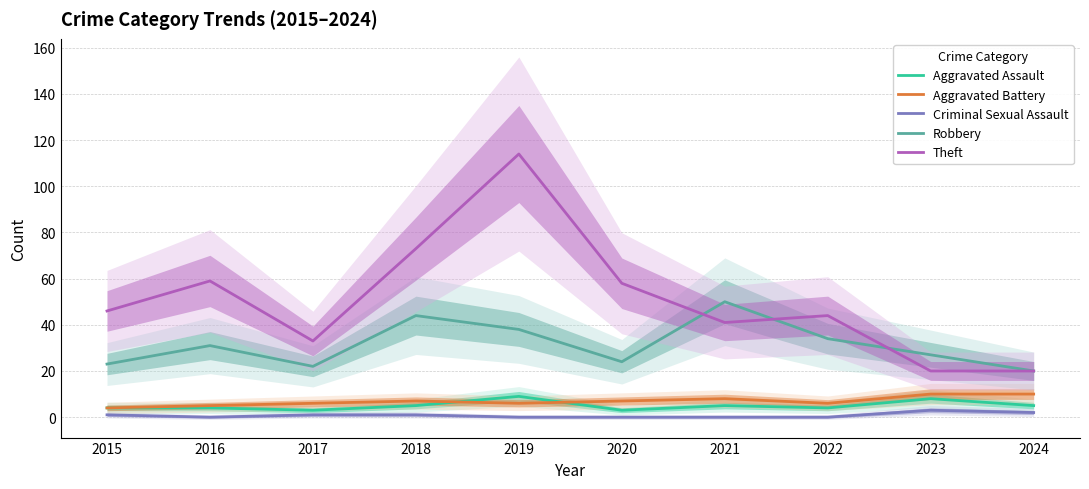

How many interior local valleys does the Criminal Sexual Assault series have?

1